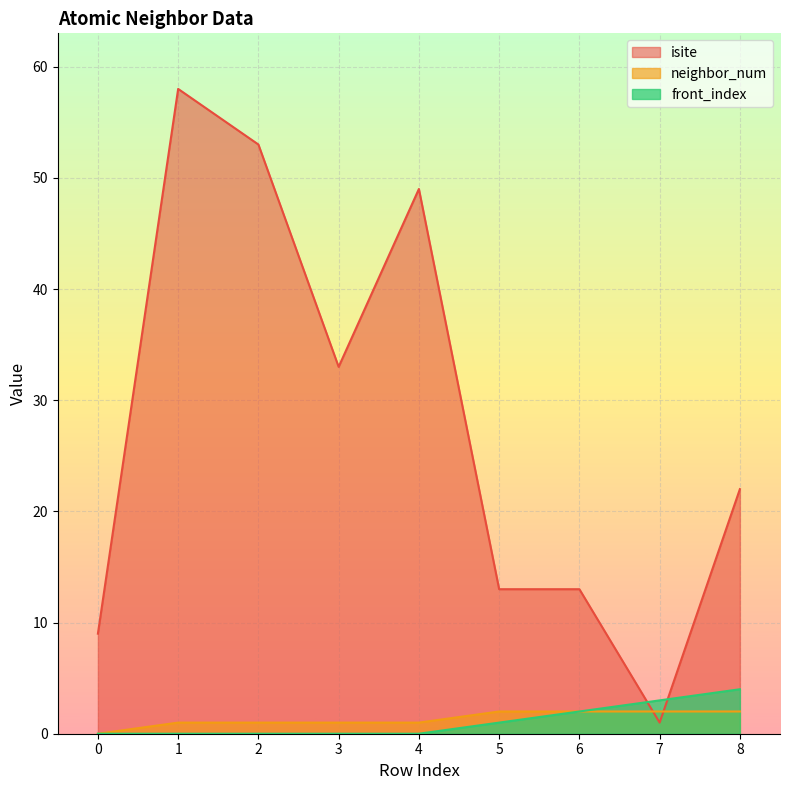

What are all the series names shown in the legend?

isite, neighbor_num, front_index